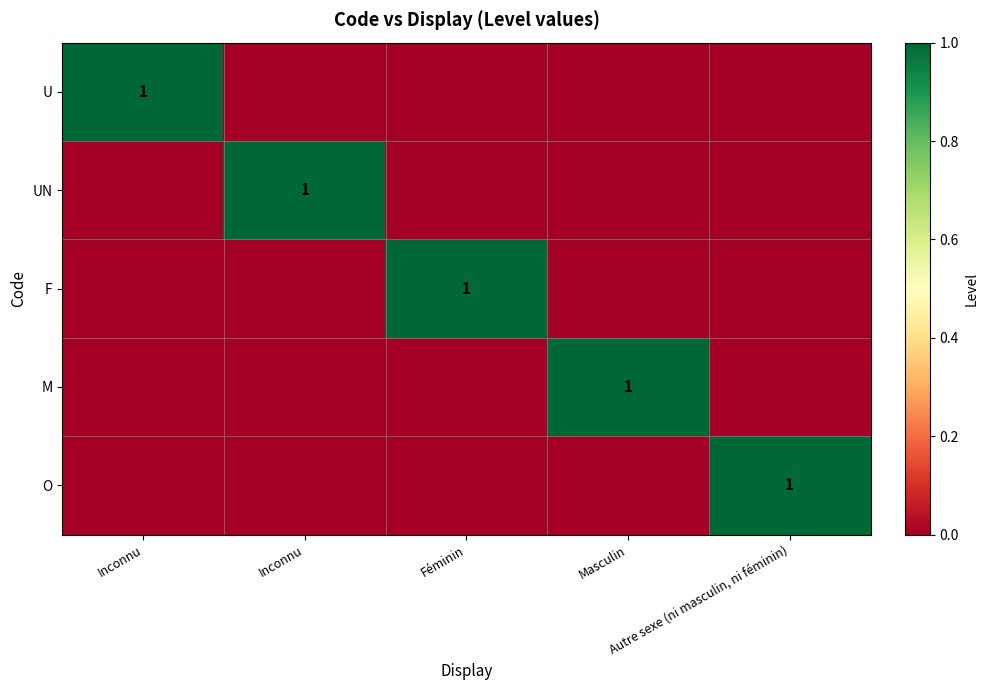

At which category does the chart reach its peak across all series?

Inconnu